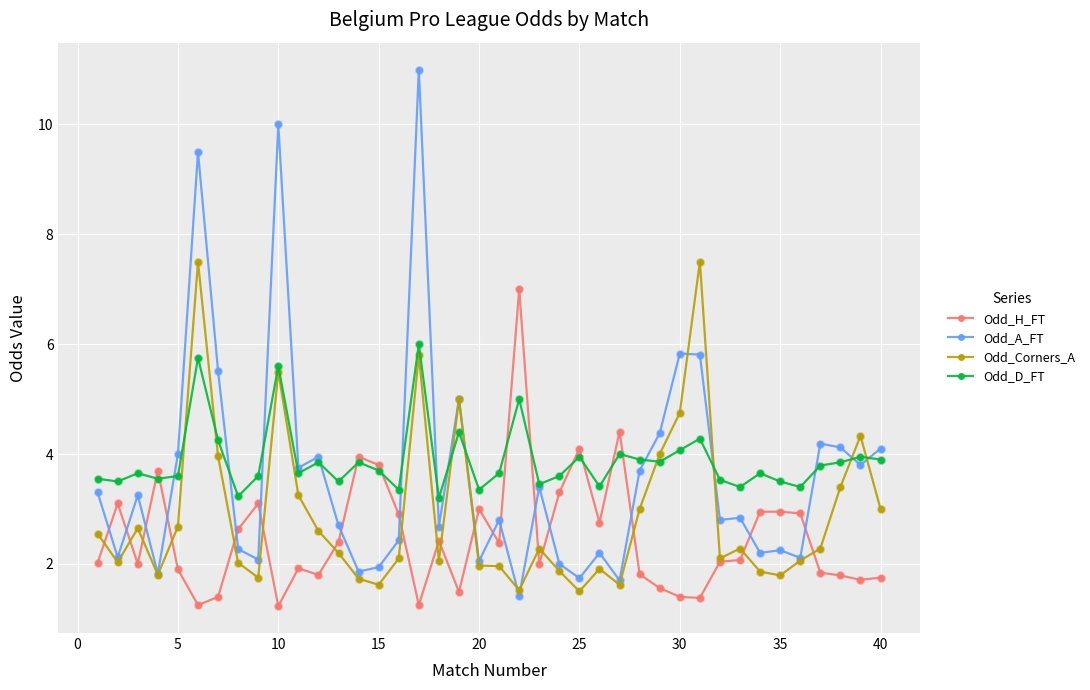

Which series has the largest range (max minus min)?

Odd_A_FT